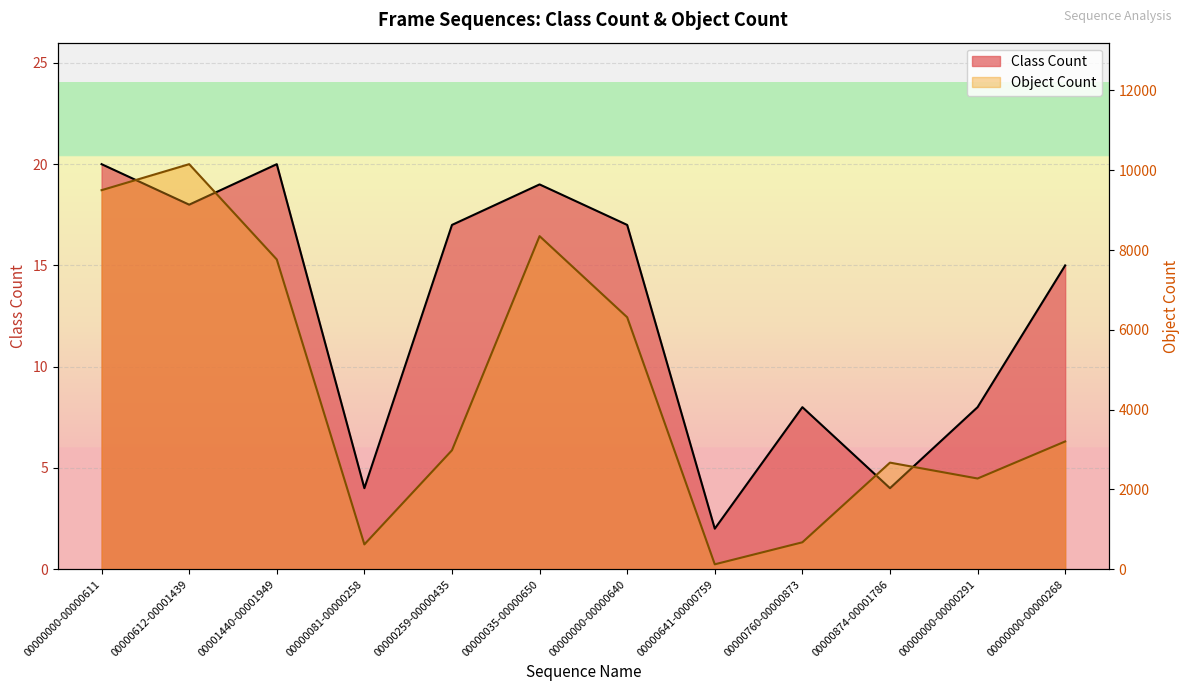

What is the value of the Class Count point at the 10th from the left?

4